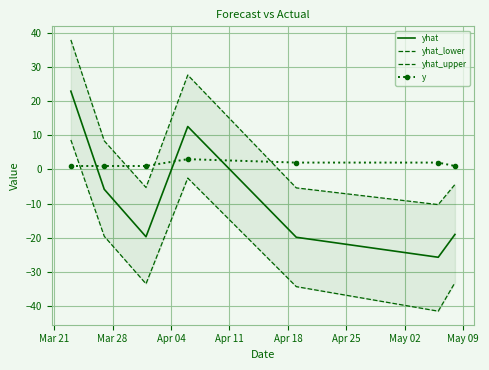

What is the lowest value of the yhat series?

-25.7